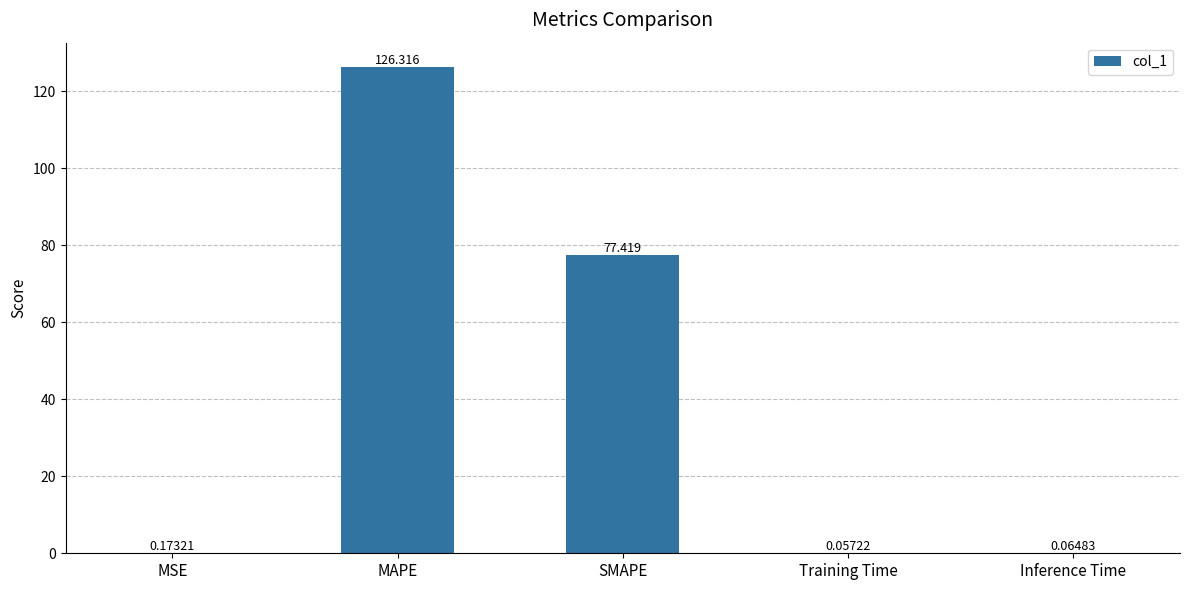

At which category does the chart reach its peak across all series?

MAPE